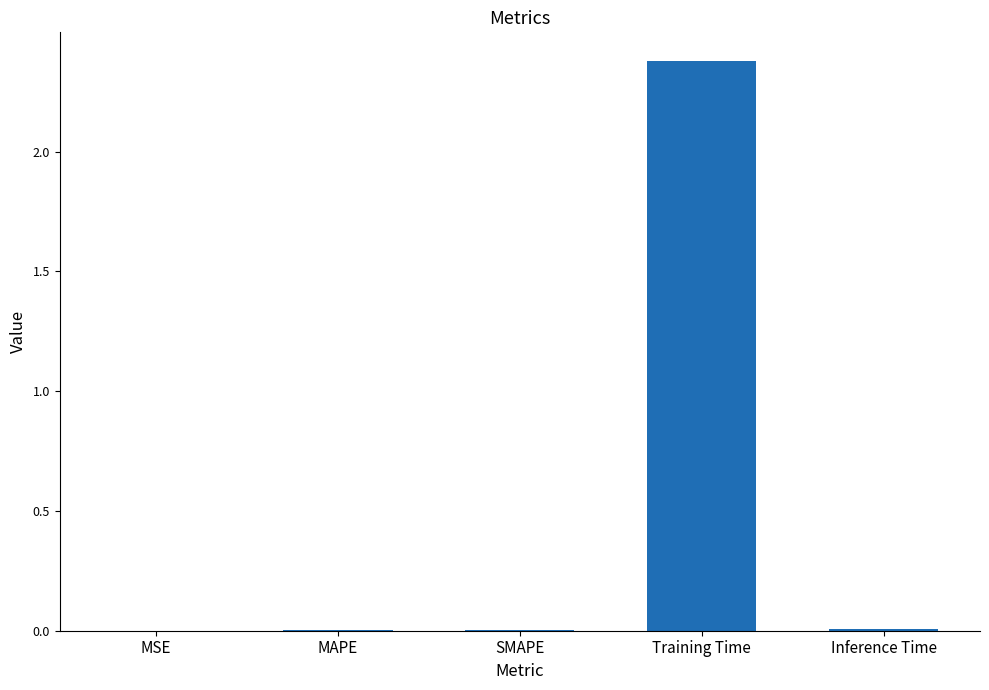

What is the maximum value shown in the chart?

2.4